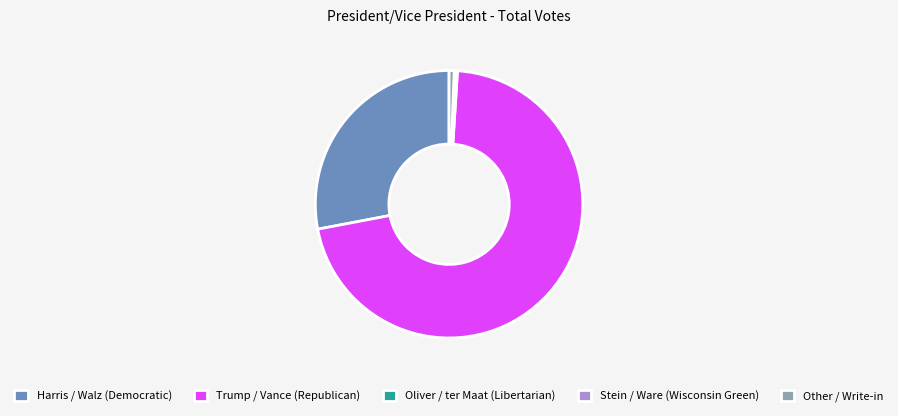

Which slice is the largest?

Trump / Vance (Republican)